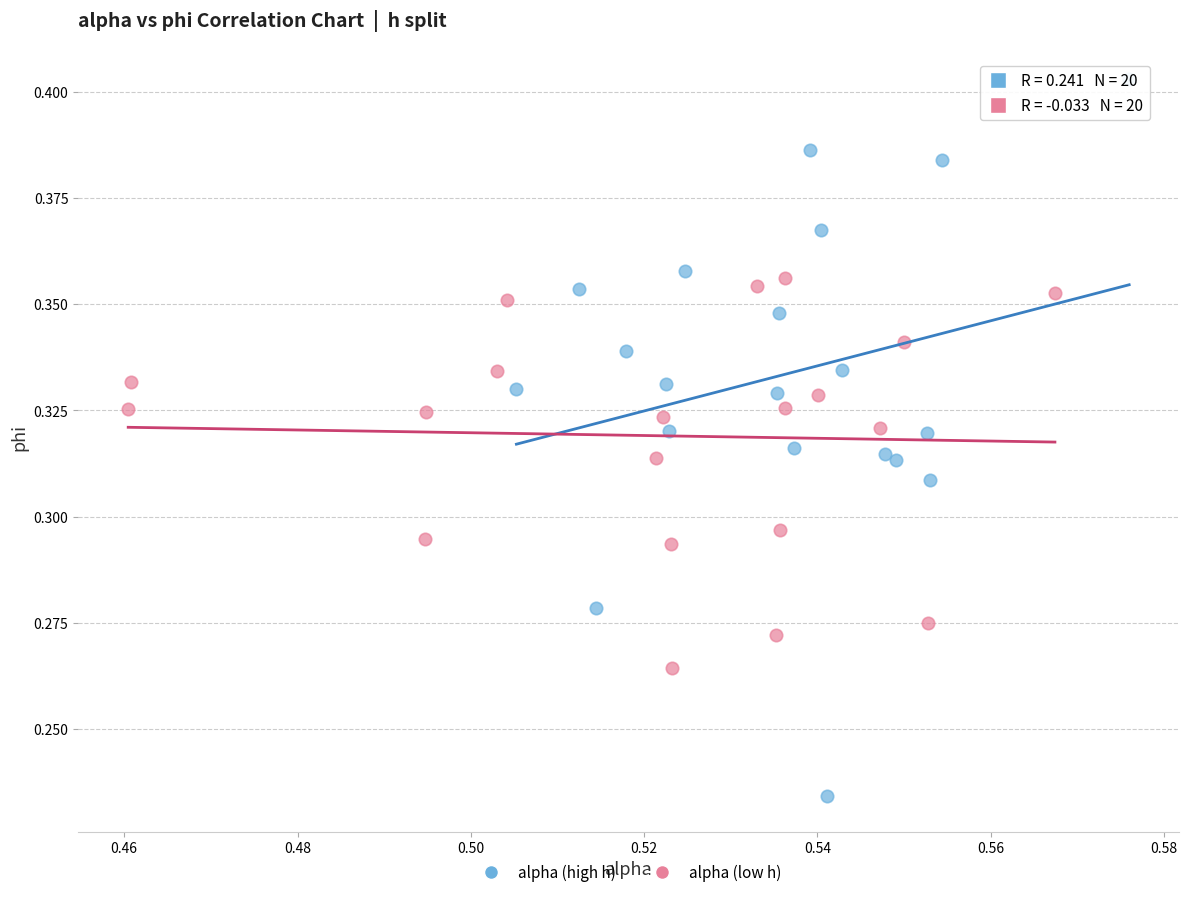

Which series reaches the minimum Y coordinate?

alpha (high h)